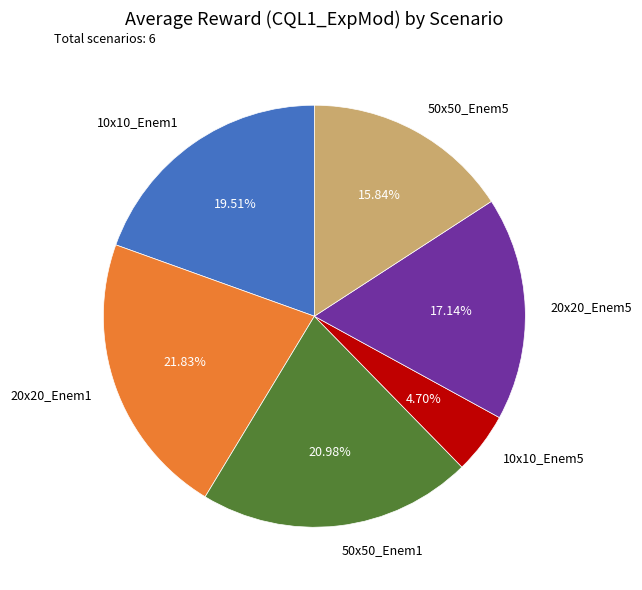

Does 50x50_Enem1 represent more than half of the total?

No